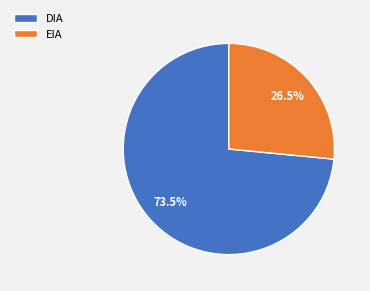

Approximately how many times larger is the value at DIA compared to EIA?

2.8